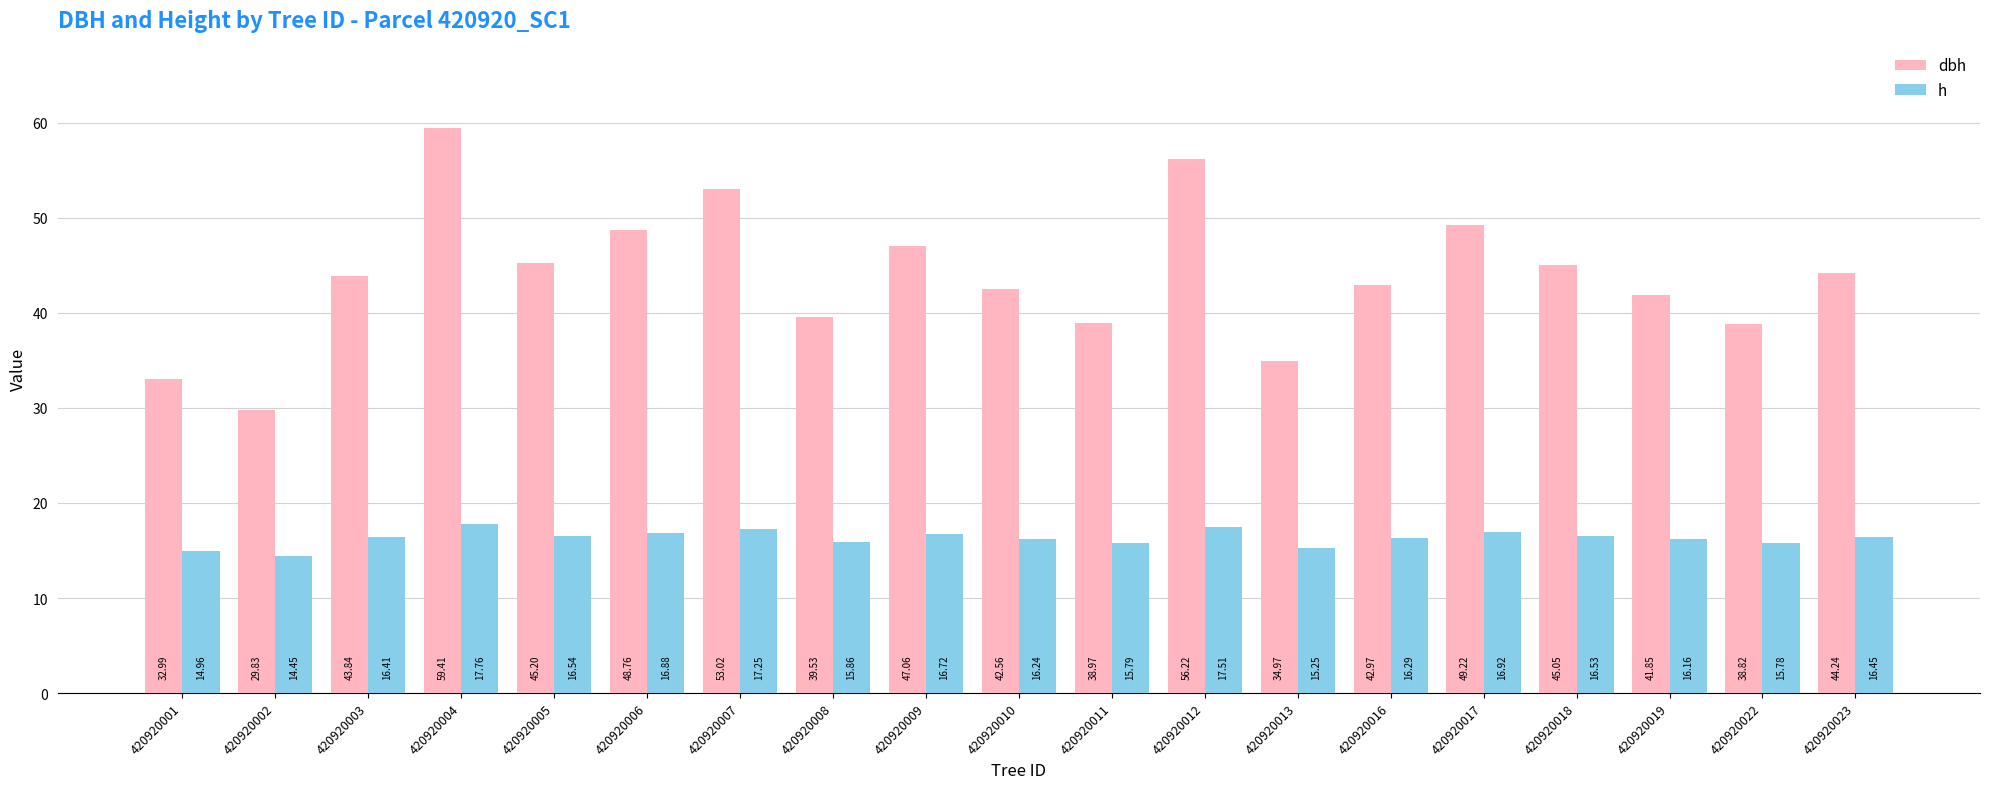

Which series has the widest spread of values?

dbh